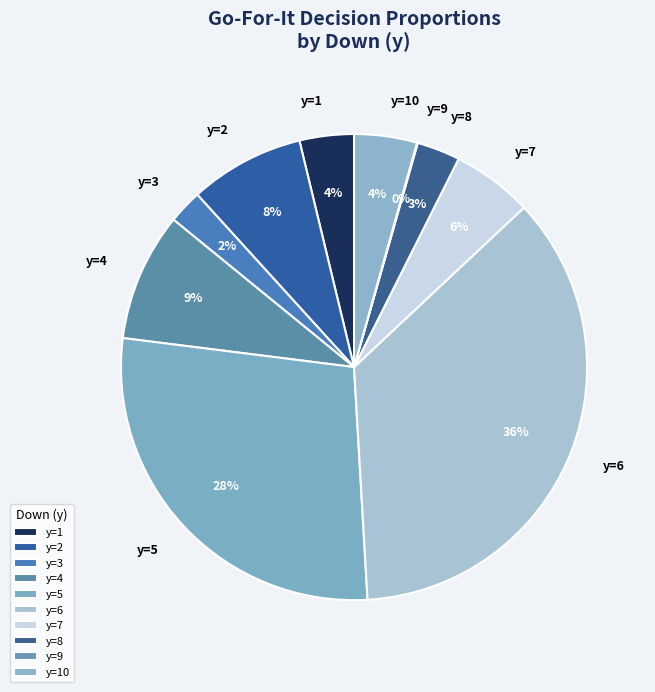

What is the largest slice in the pie chart?

y=6